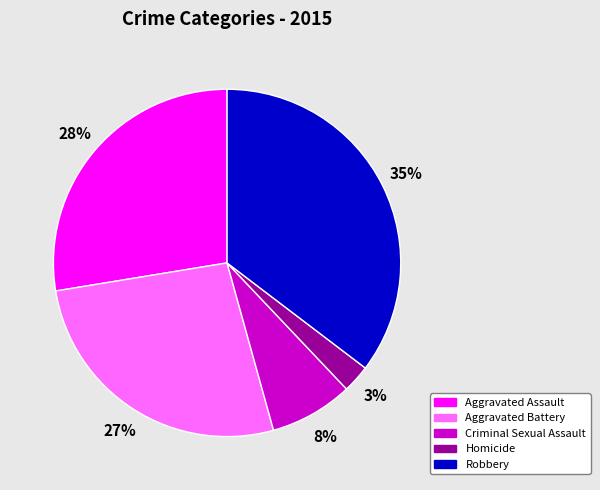

Which slice is the largest?

Robbery